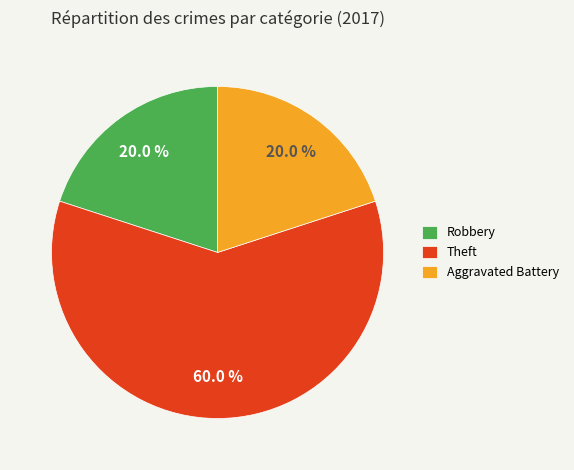

Is there any slice that represents more than half of the pie?

Yes